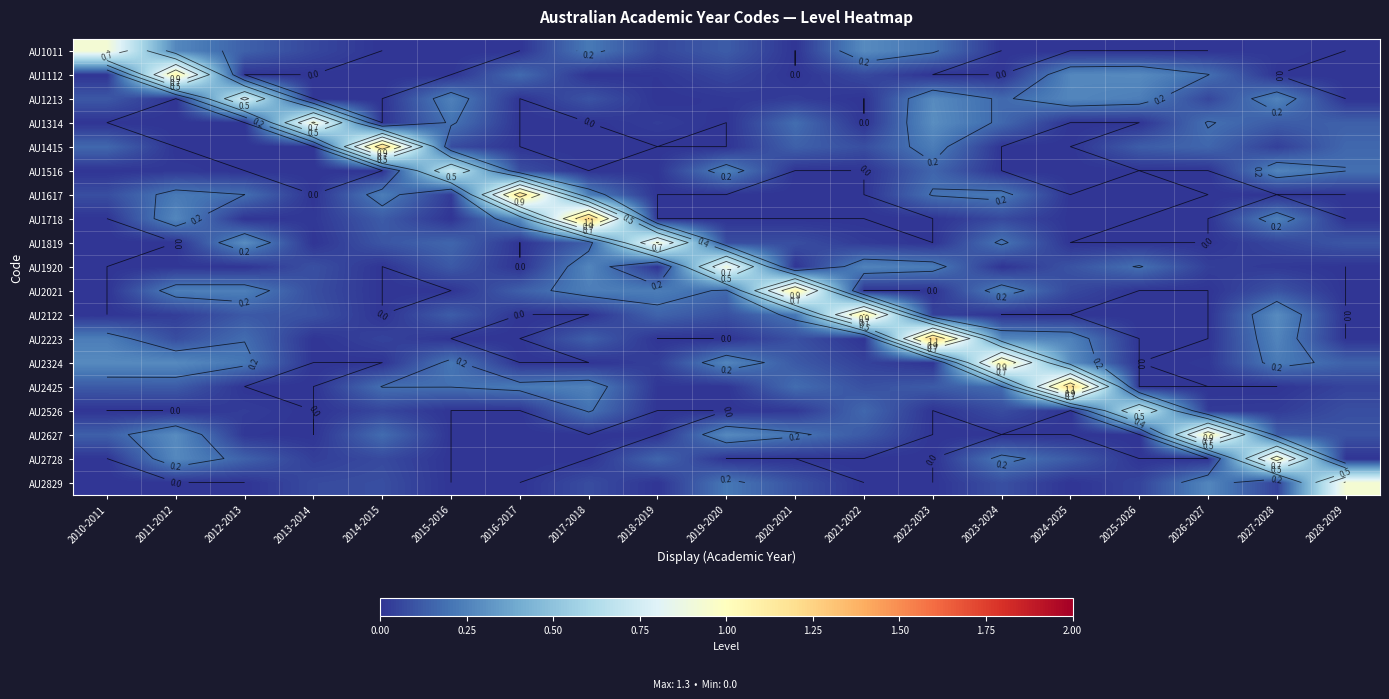

List the labels in order of AU2324 value, largest first.

2023-2024, 2024-2025, 2010-2011, 2011-2012, 2019-2020, 2027-2028, 2012-2013, 2015-2016, 2028-2029, 2020-2021, 2021-2022, 2018-2019, 2026-2027, 2013-2014, 2014-2015, 2016-2017, 2017-2018, 2022-2023, 2025-2026